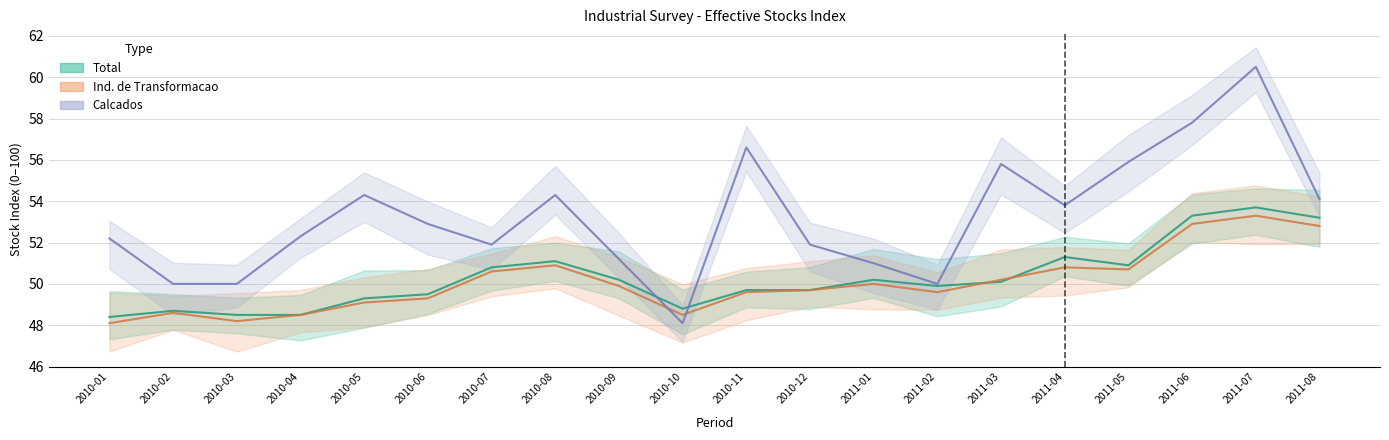

Which series changed the most between 2010-07 and 2010-10?

Calcados